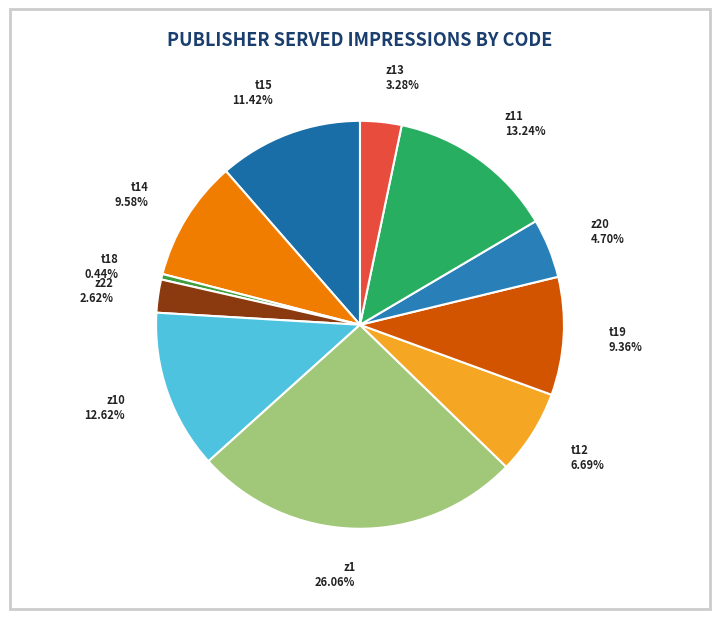

What percentage is the t15 slice, to the nearest percent?

11%